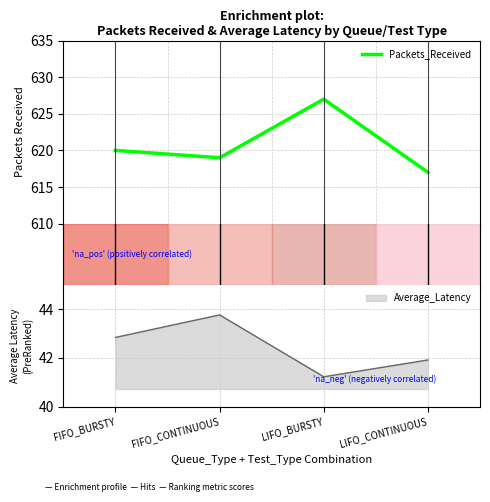

Approximately how many times larger is the value at LIFO_CONTINUOUS compared to LIFO_BURSTY?

1.0